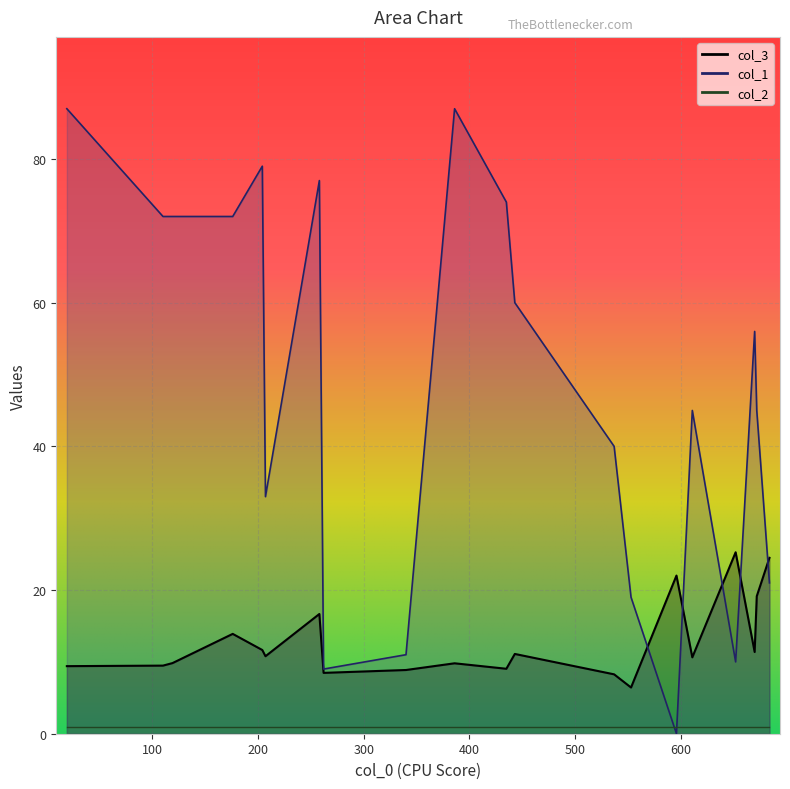

True or false: col_1 has more than 1 interior local peaks.

True